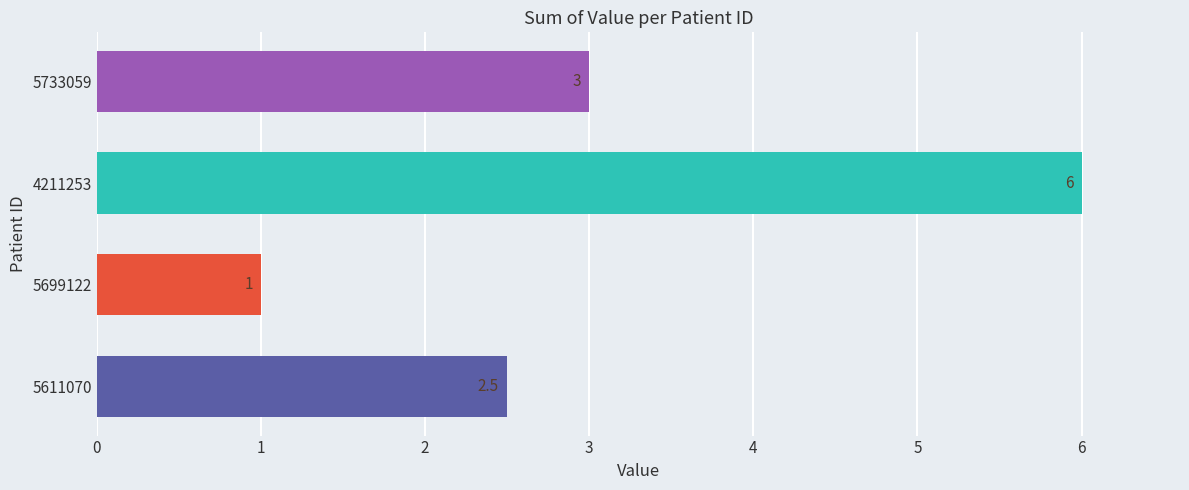

What is the difference between the second highest and minimum values?

2.0